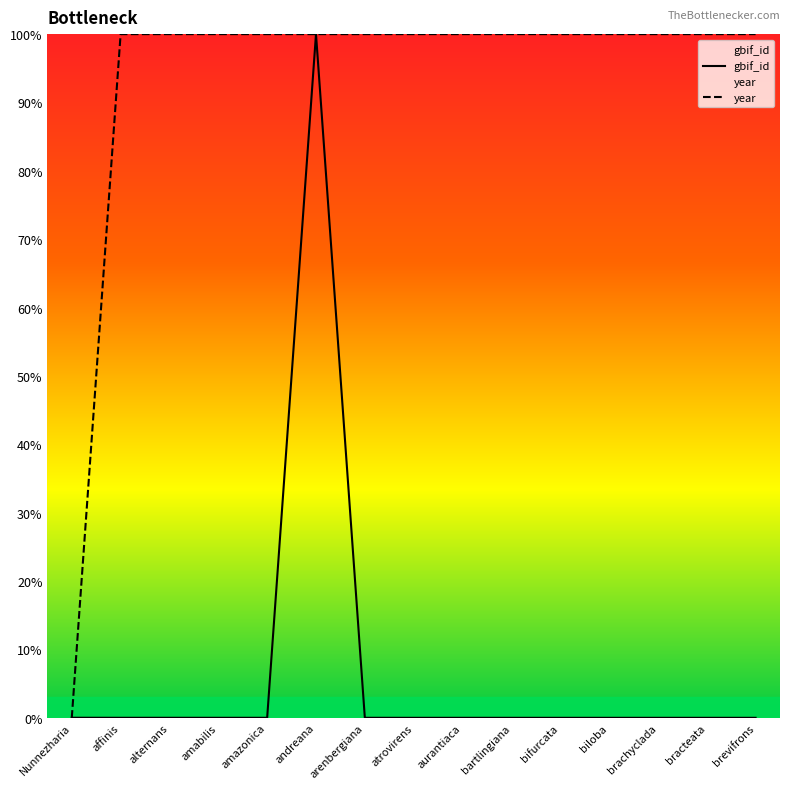

At how many categories does at least one series exceed 38?

14